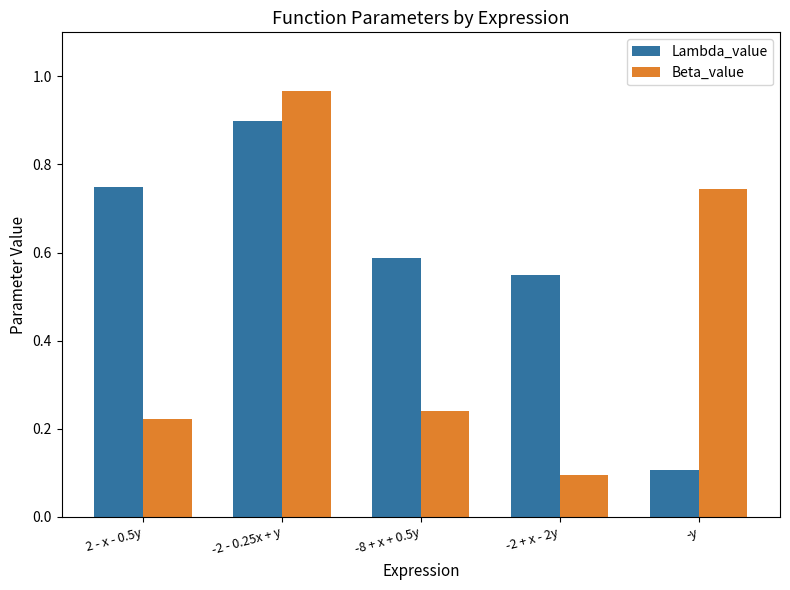

The Lambda_value series shows 0.3 at -8 + x + 0.5y. True or false?

False